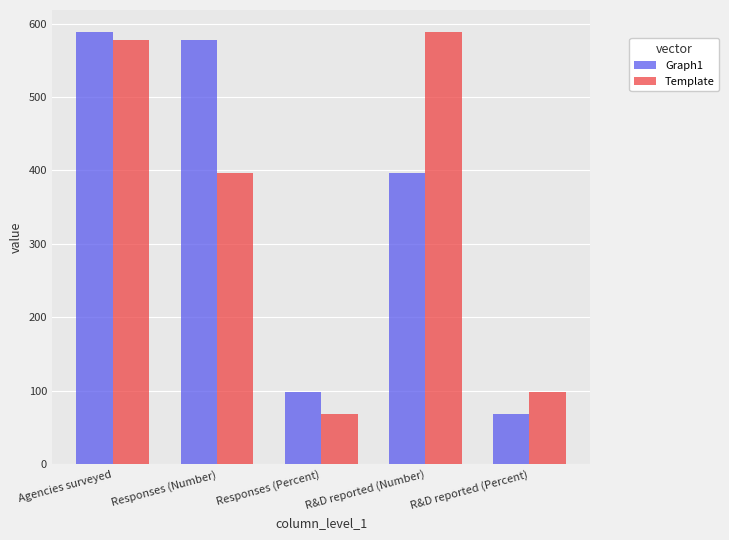

Is it true that Graph1 equals 98.1 at Responses (Percent)?

True